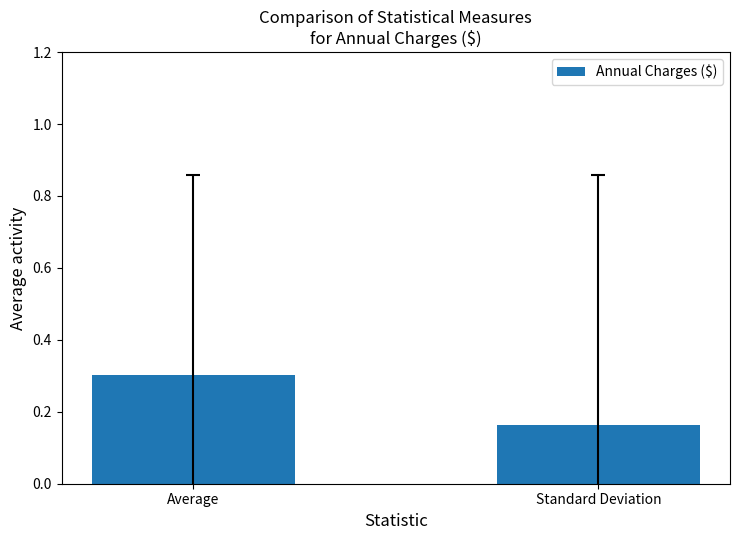

What is the sum of the values at Average and Standard Deviation?

0.5